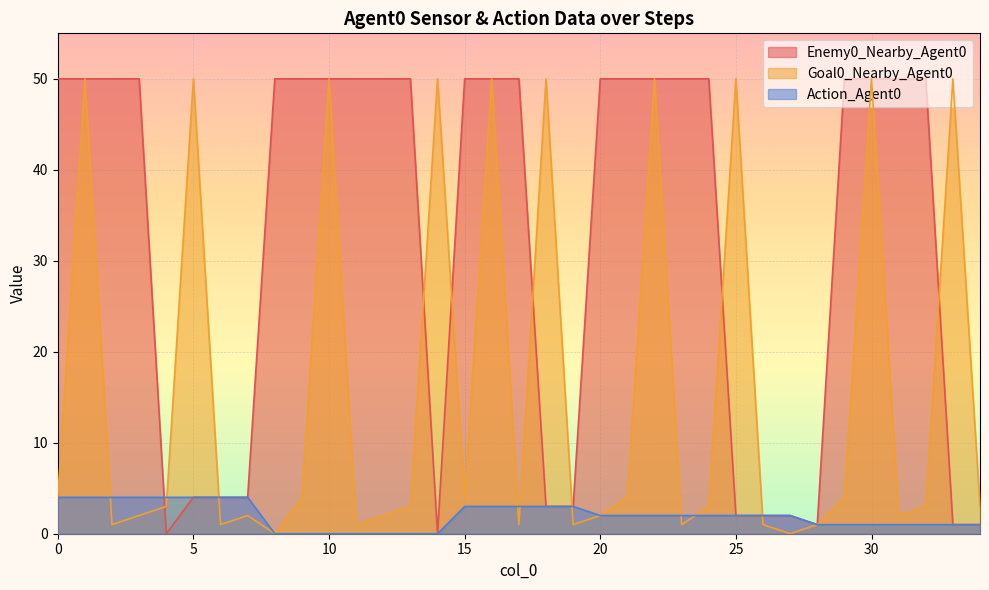

At 14, list the series in order from largest to smallest.

Goal0_Nearby_Agent0, Enemy0_Nearby_Agent0, Action_Agent0